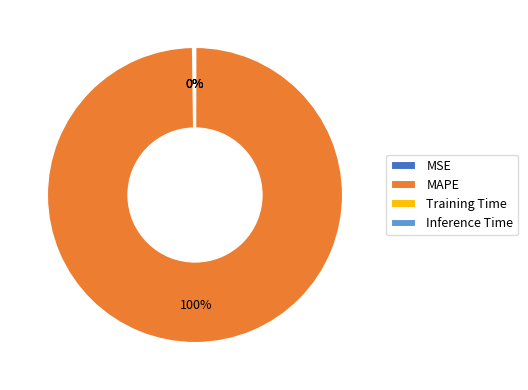

To the nearest percent, what percentage of the pie is MAPE?

100%